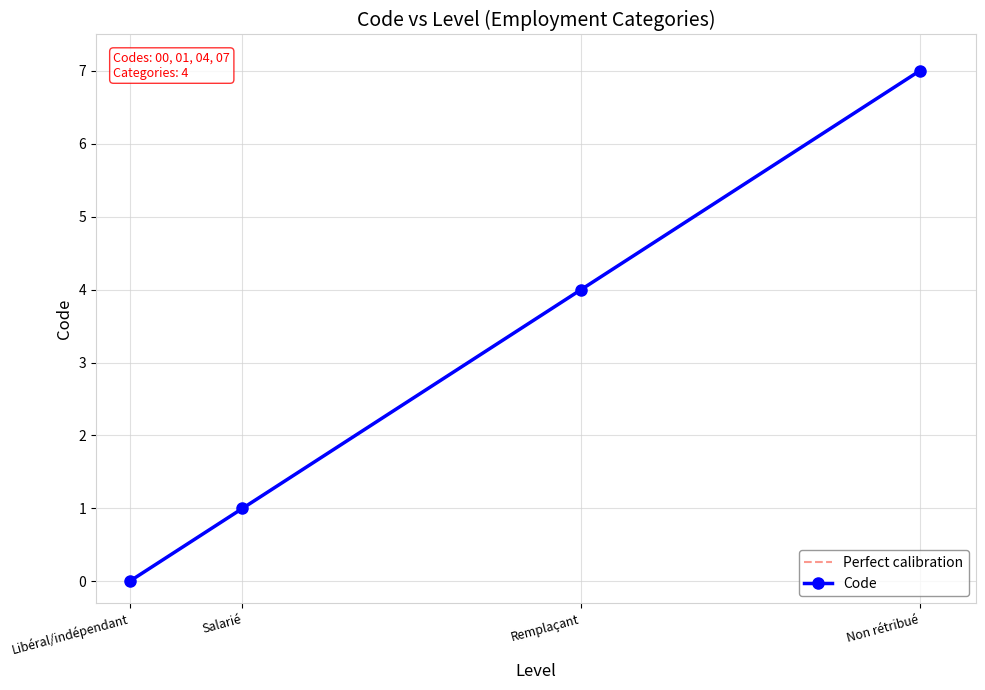

What is the sum of all values?

12